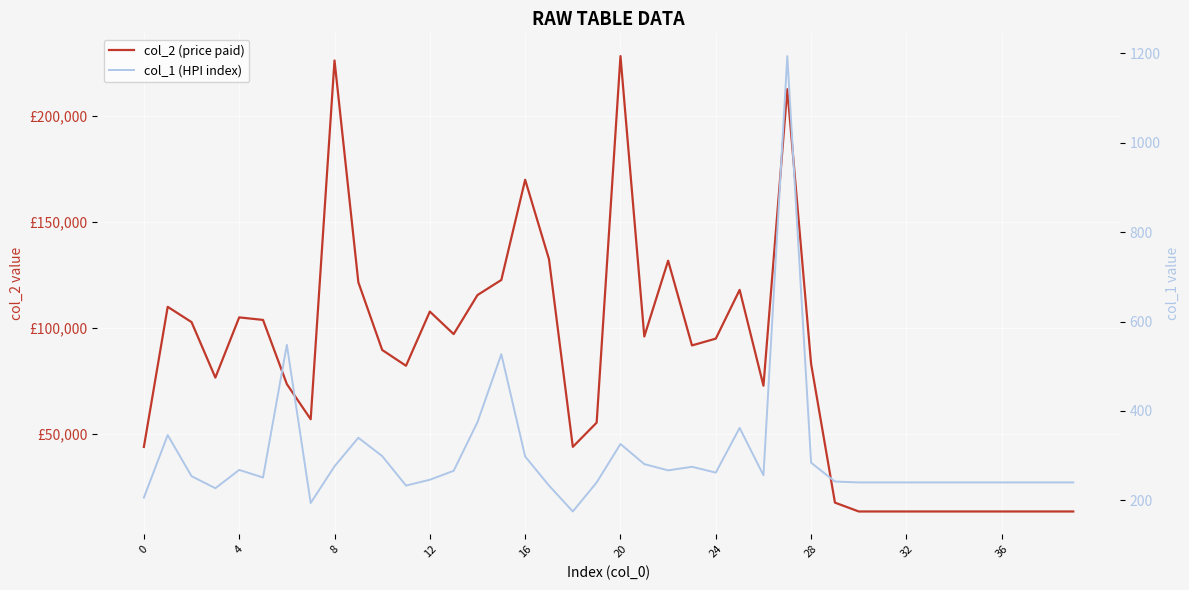

True or false: col_2 (price paid) and col_1 (HPI index) intersect in this chart.

False